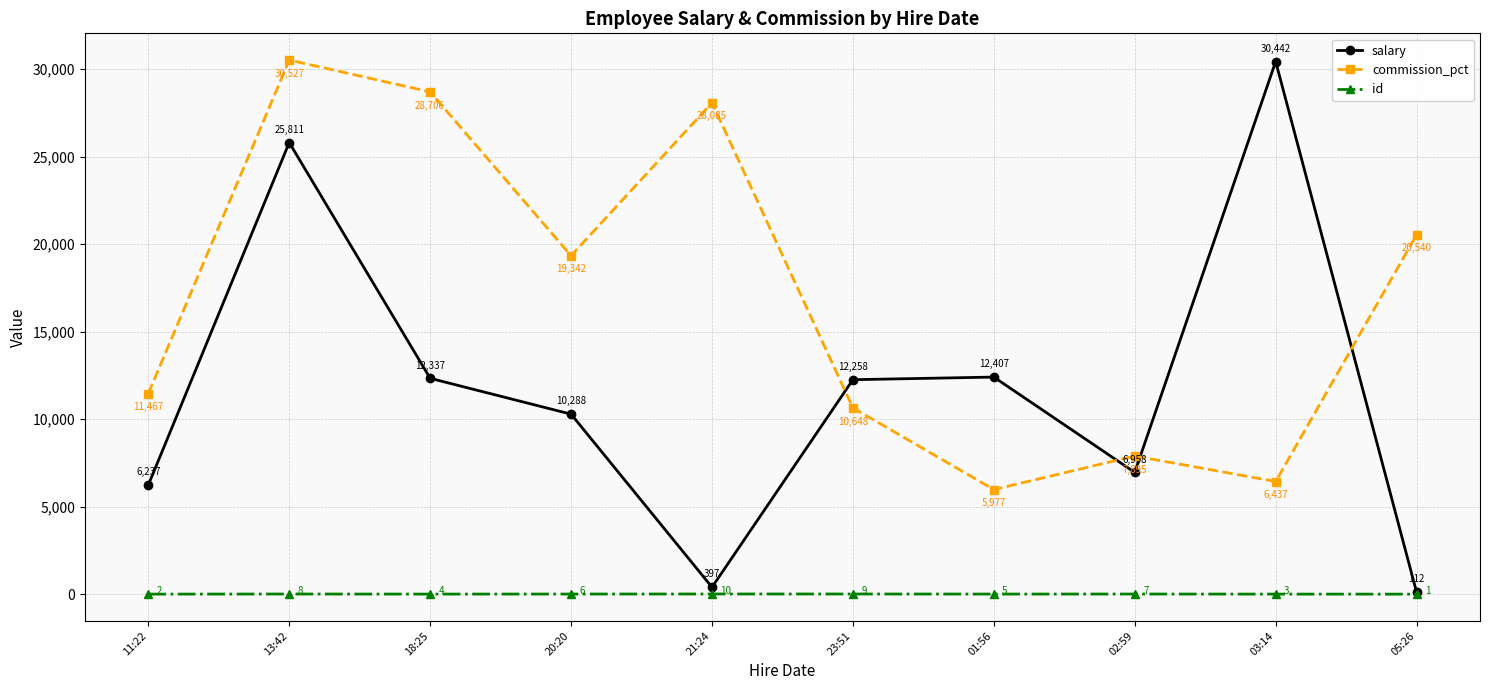

What is the value of the commission_pct point at the 3rd from the left?

28706